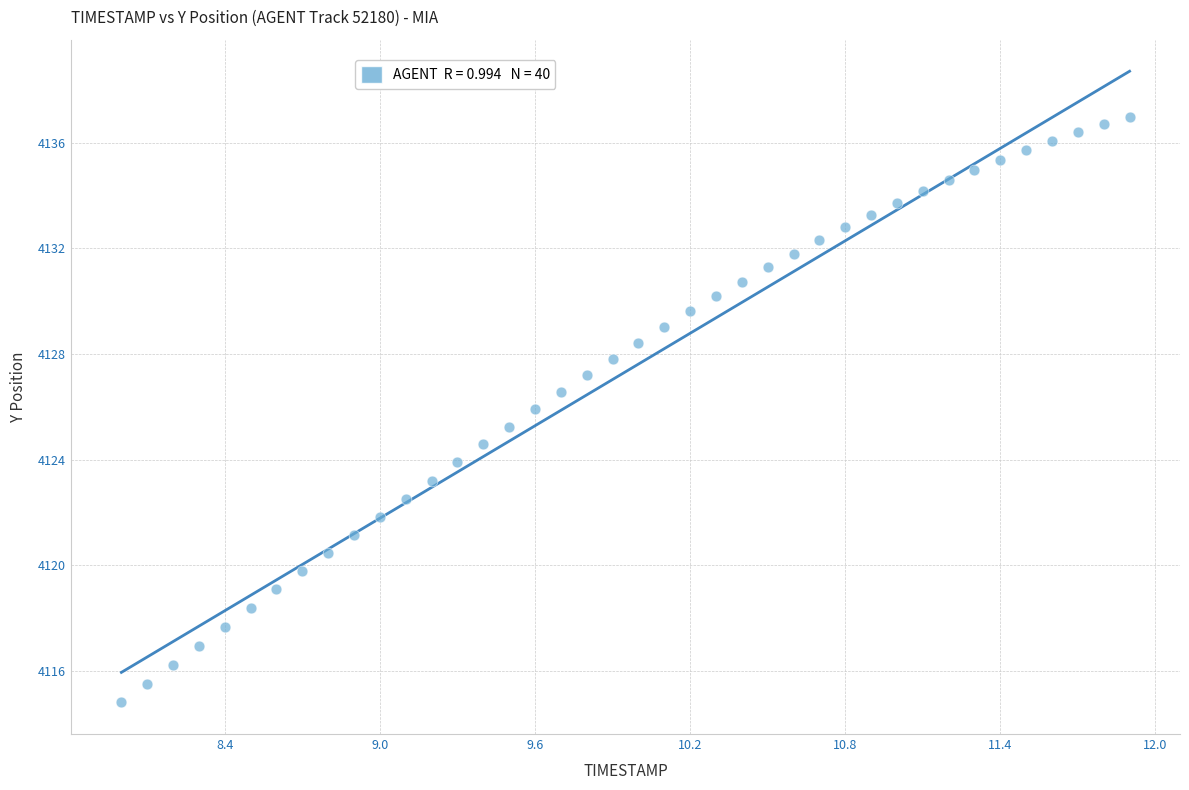

What is the range of X values (max minus min)?

3.9